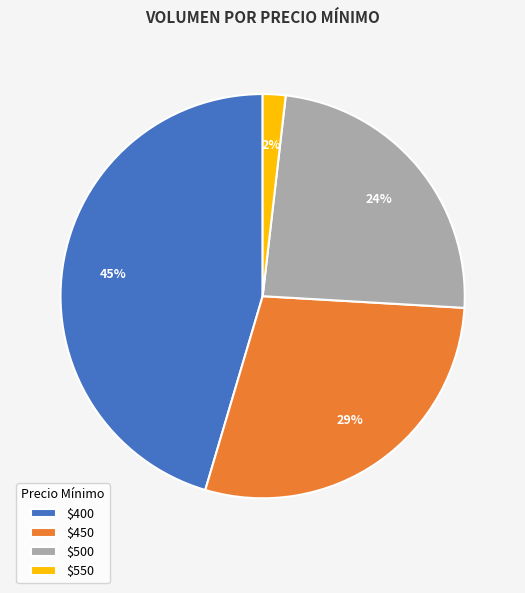

How many slices are in this pie chart?

4